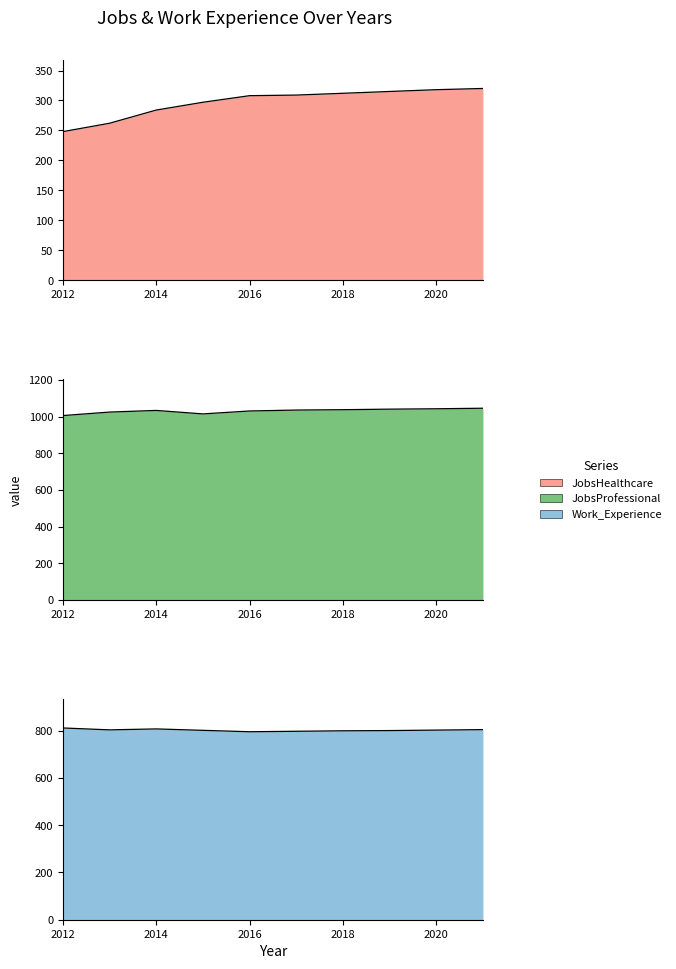

Reading left to right, transcribe all the data shown in this chart.

JobsHealthcare: 2012=248	2013=262	2014=284	2015=297	2016=308	2017=309	2018=312	2019=315	2020=318	2021=320
JobsProfessional: 2012=1006	2013=1025	2014=1034	2015=1015	2016=1031	2017=1036	2018=1038	2019=1041	2020=1043	2021=1046
Work_Experience: 2012=812	2013=804	2014=808	2015=802	2016=796	2017=798	2018=800	2019=801	2020=803	2021=805